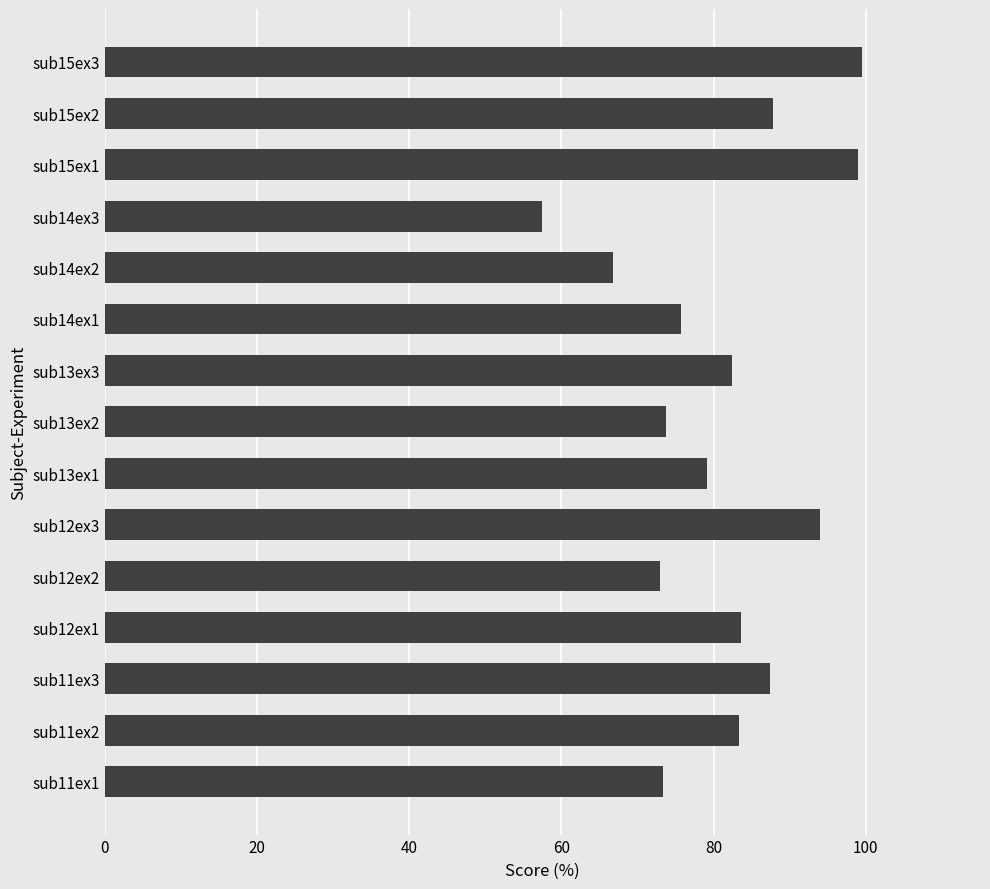

What is the maximum value shown in the chart?

99.4